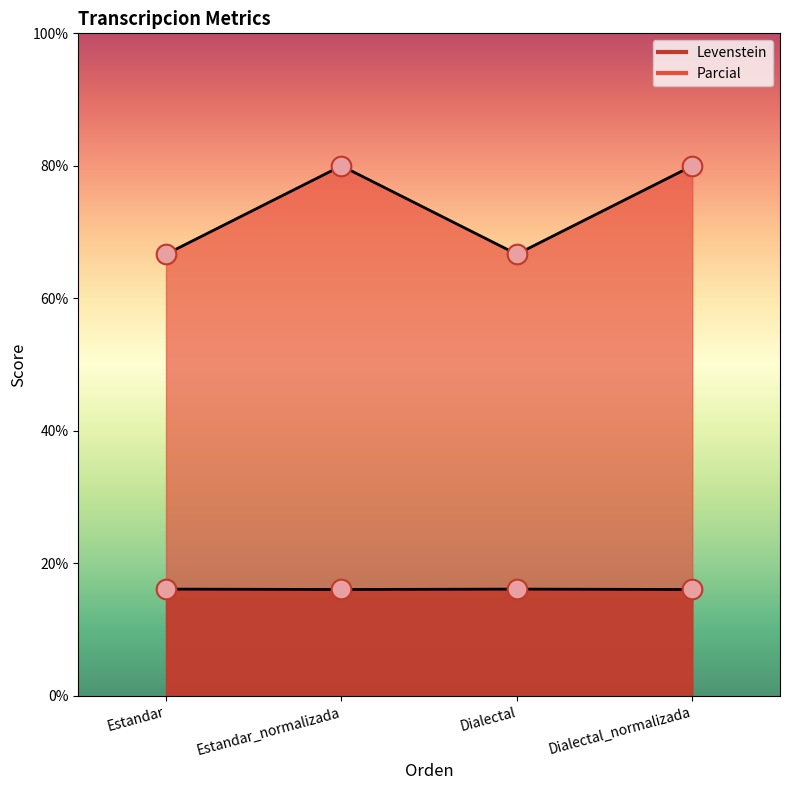

At which category is the sum across all series the highest?

Estandar_normalizada